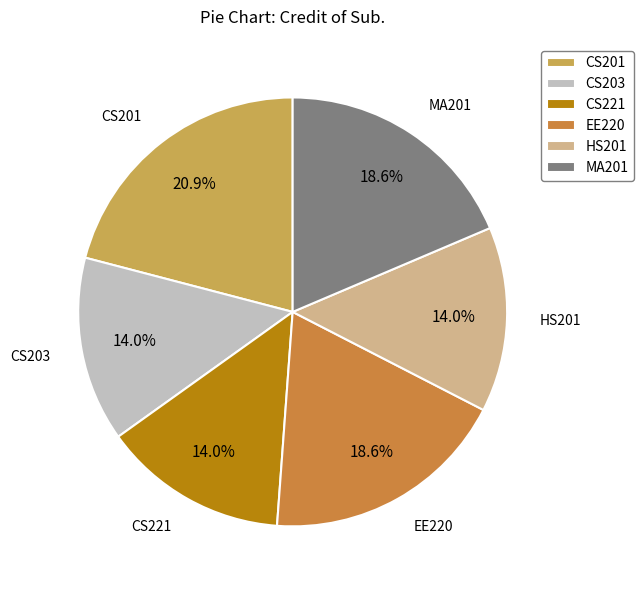

True or false: CS201 accounts for 27% of the total.

False